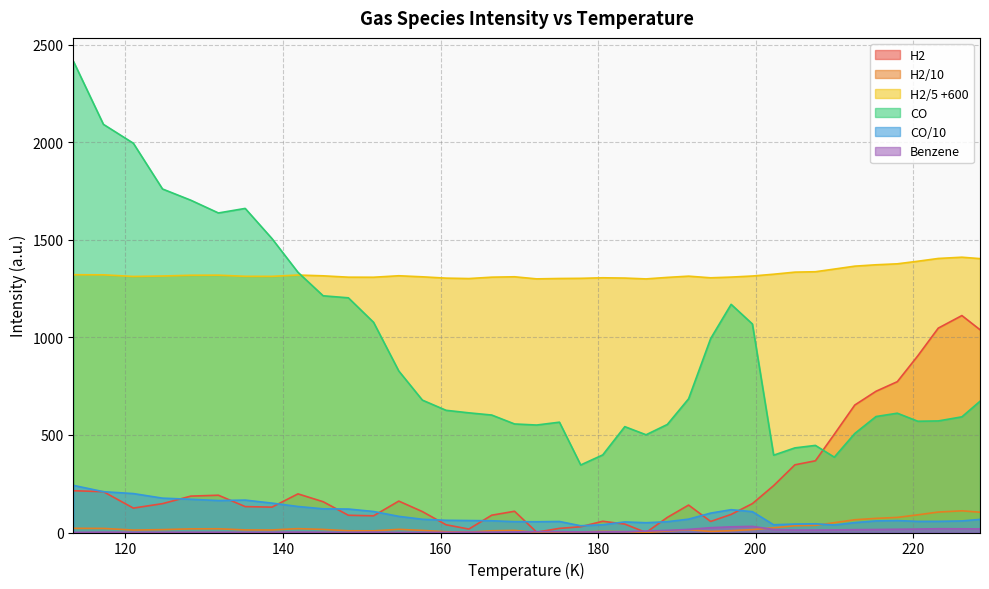

Which series has the largest total across all categories?

H2/5 +600